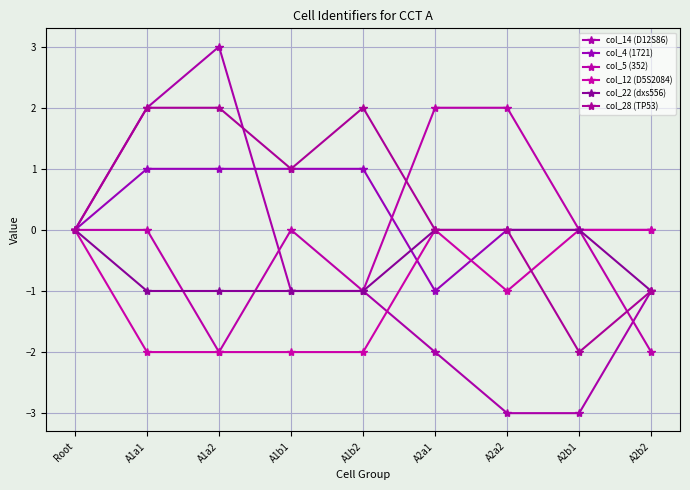

Does the chart have visible grid lines?

Yes